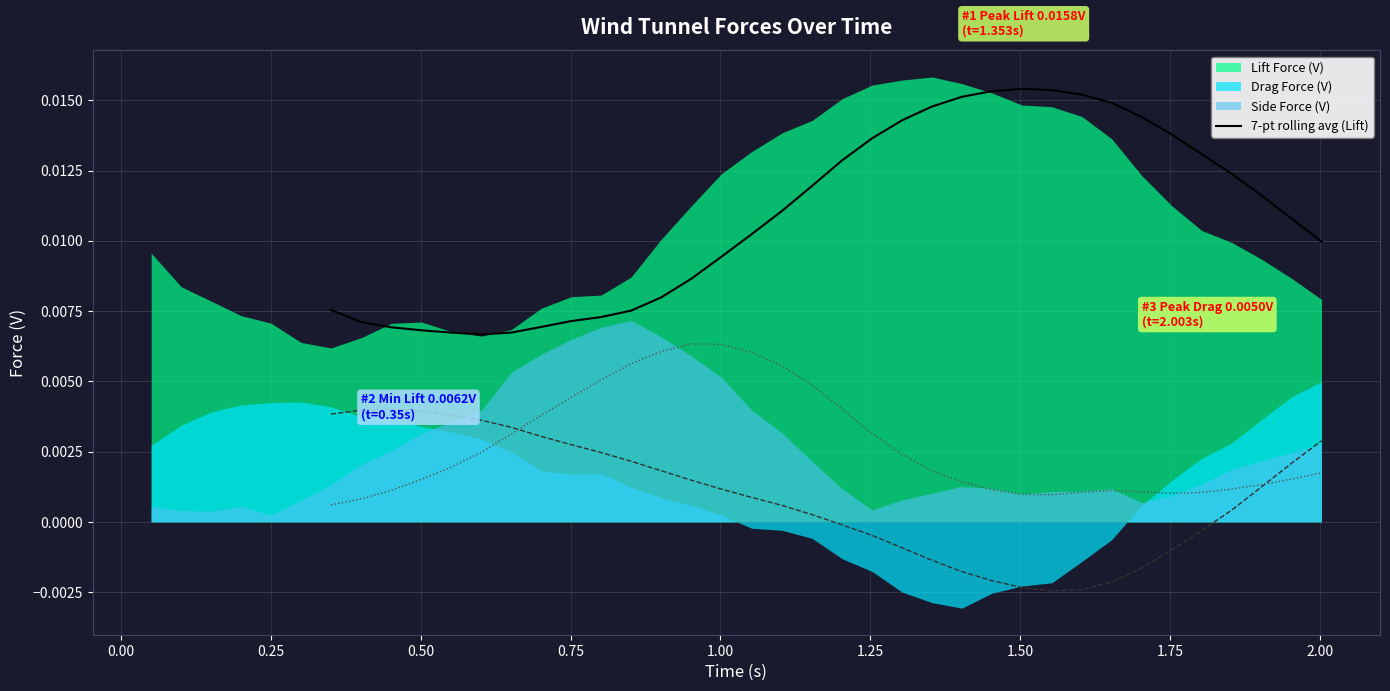

The value at 12 is 0.0. True or false?

True